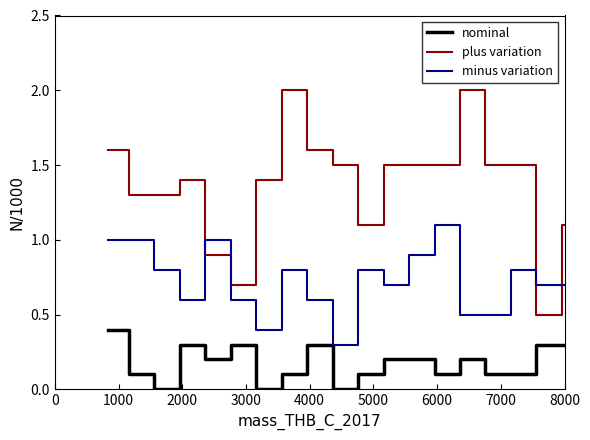

Which series has the largest total across all categories?

plus variation